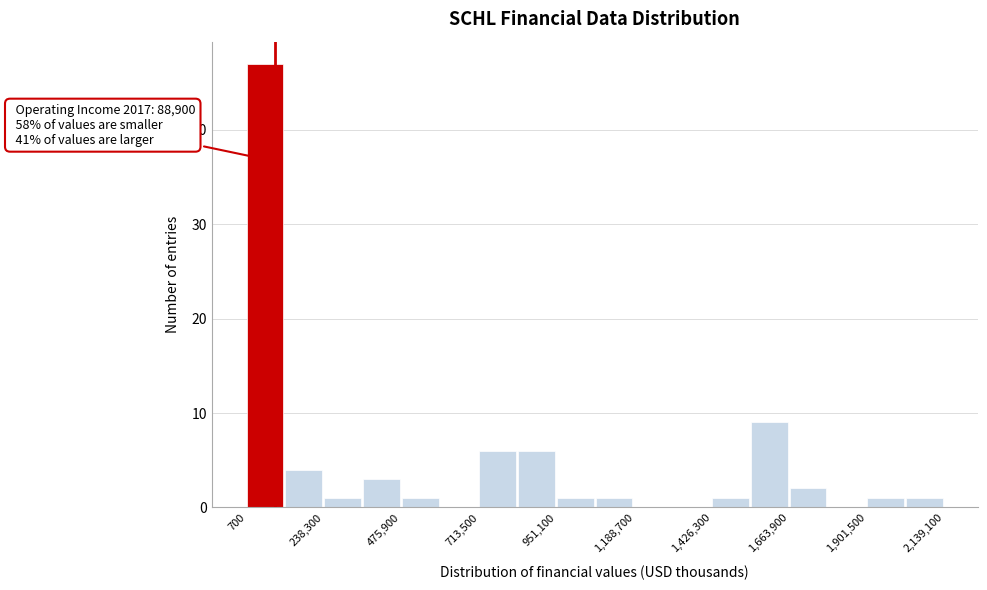

Around what value on the x-axis is the tallest bar? Give the approximate position of its centre, as read against the axis.

50000